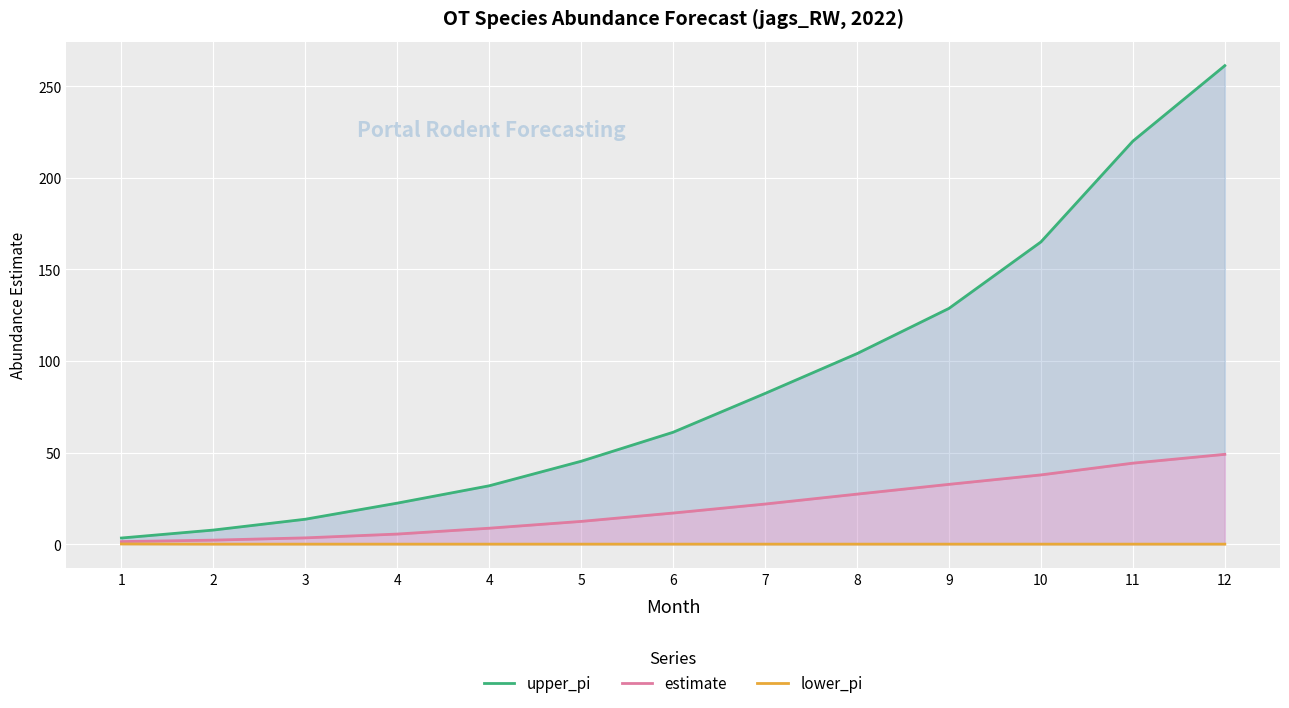

How many categories are shown in the chart?

13